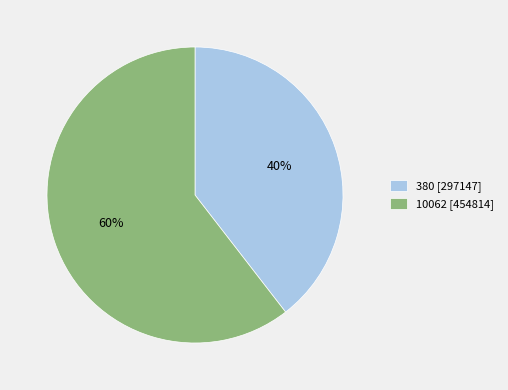

Does any single category account for the majority?

Yes